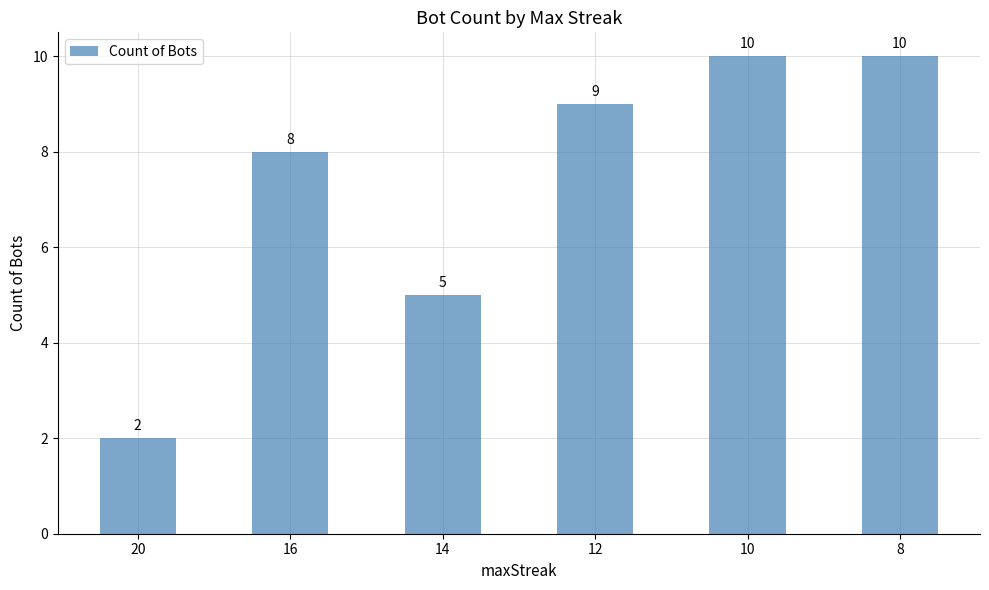

Reading right to left, extract all data points from this chart.

10	10	9	5	8	2